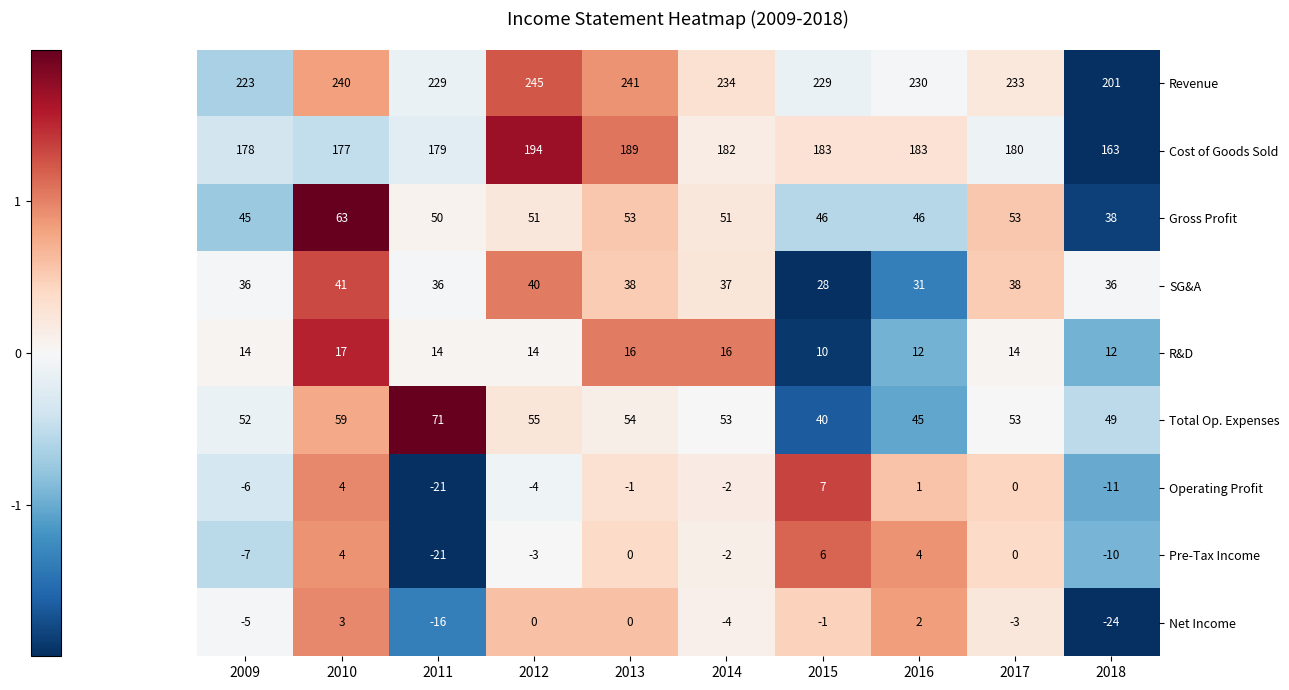

At which category is the sum across all series the highest?

2010